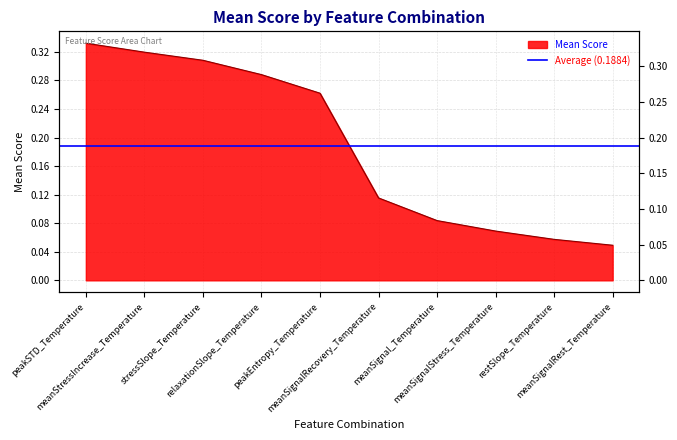

True or false: there are more than 1 points higher than both neighbors.

False